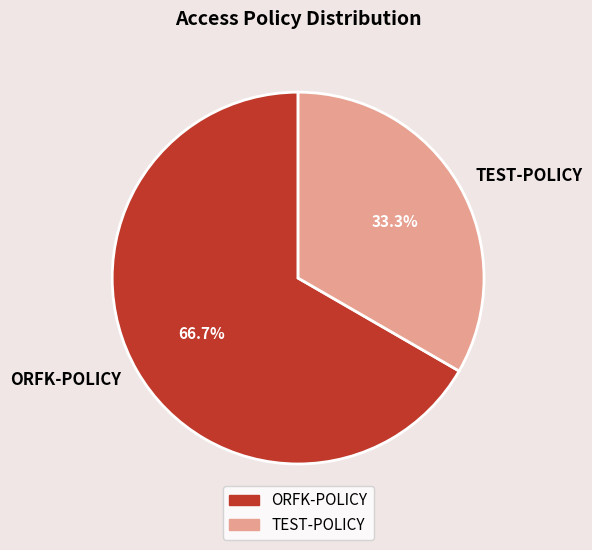

What is the ratio of the value at TEST-POLICY to the value at ORFK-POLICY?

0.5